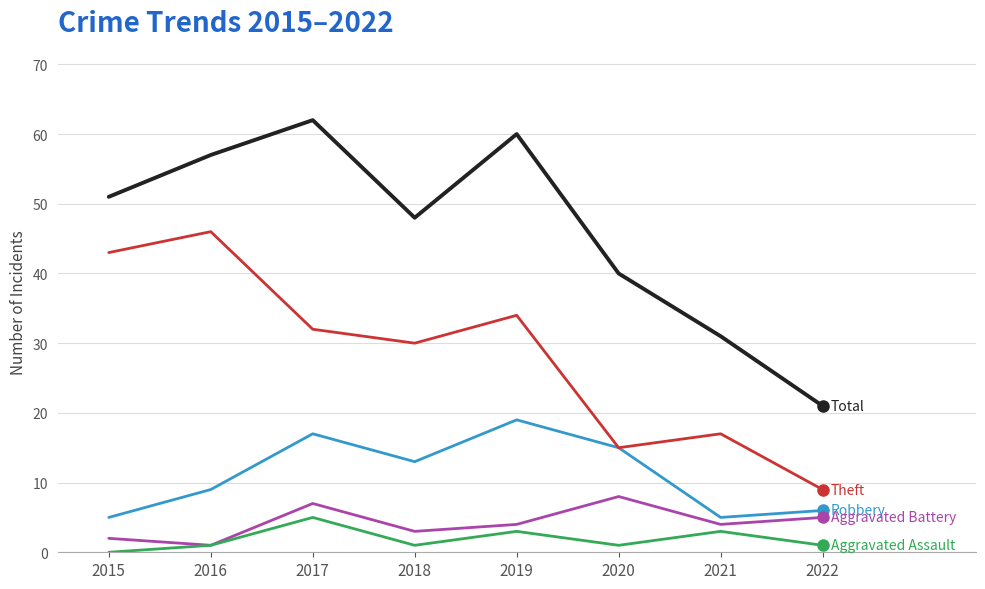

Does the chart display data point markers on the line(s)?

No